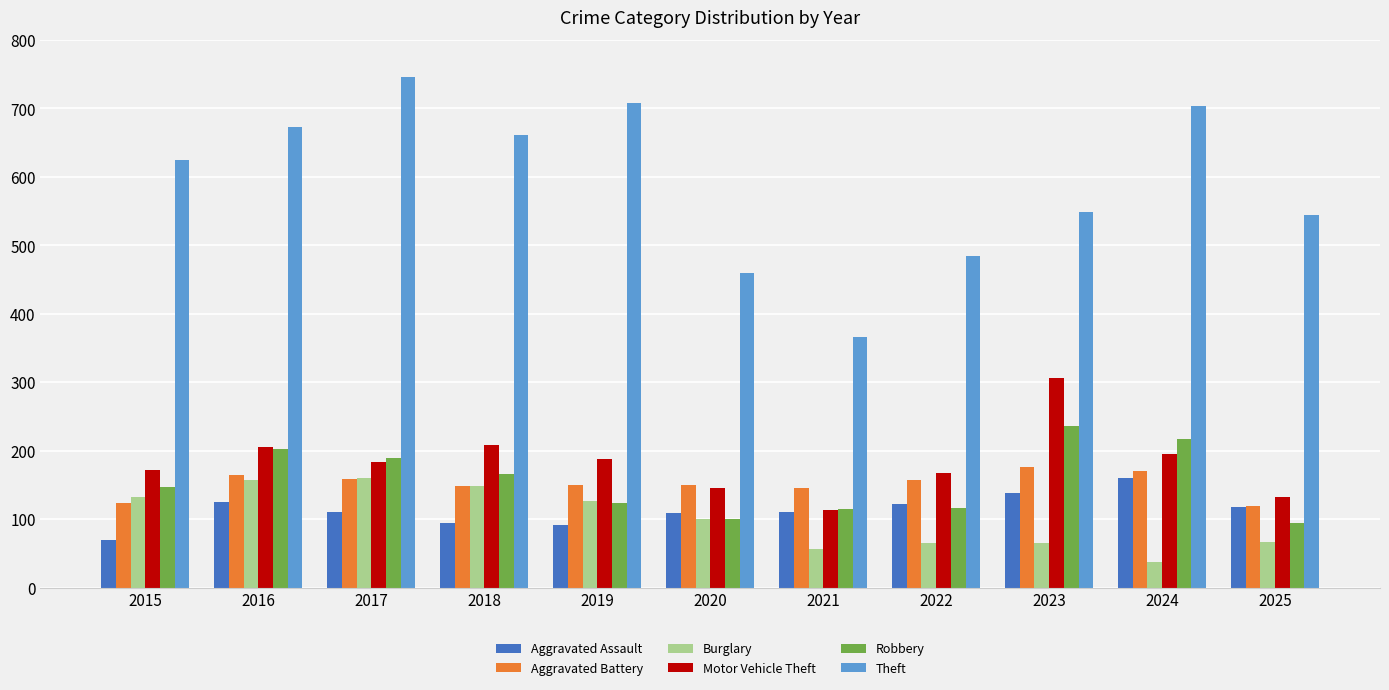

Which category has the highest value across all series?

2017